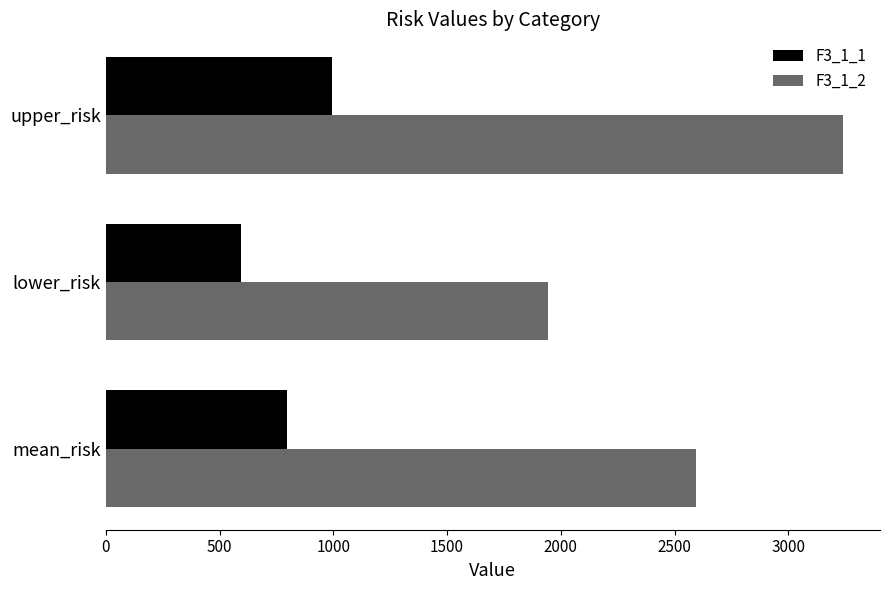

Between mean_risk and upper_risk, which series saw the biggest shift?

F3_1_2